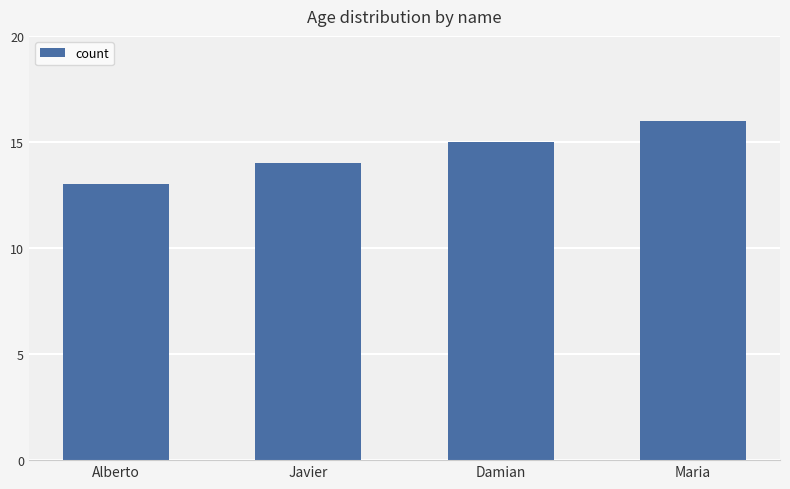

What is the value of the 3rd bar from the left?

15